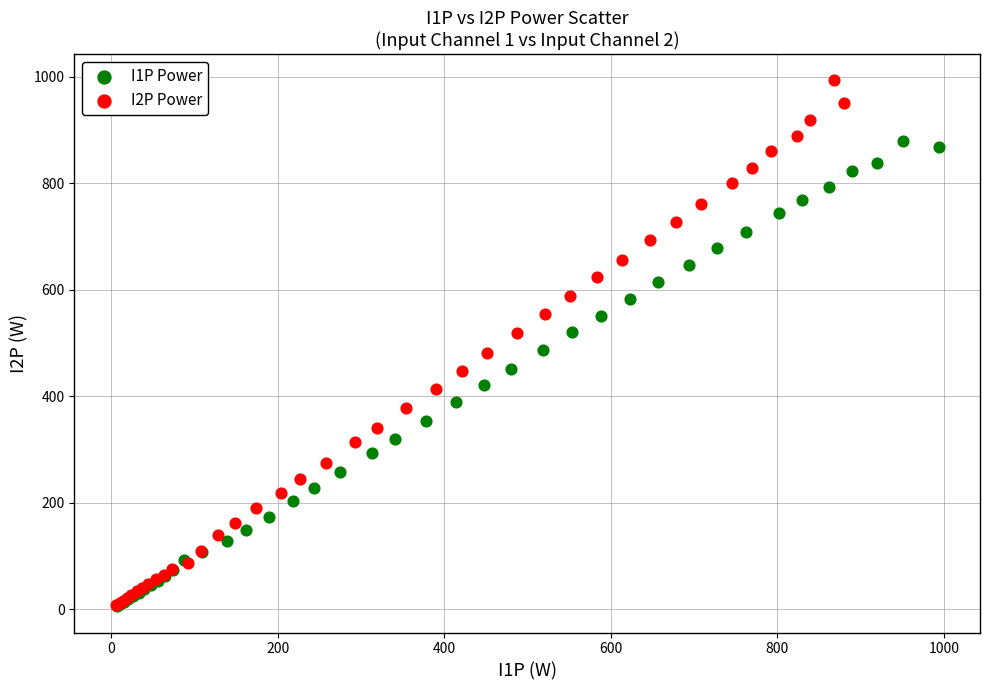

What are all the series names shown in the legend?

I1P Power, I2P Power